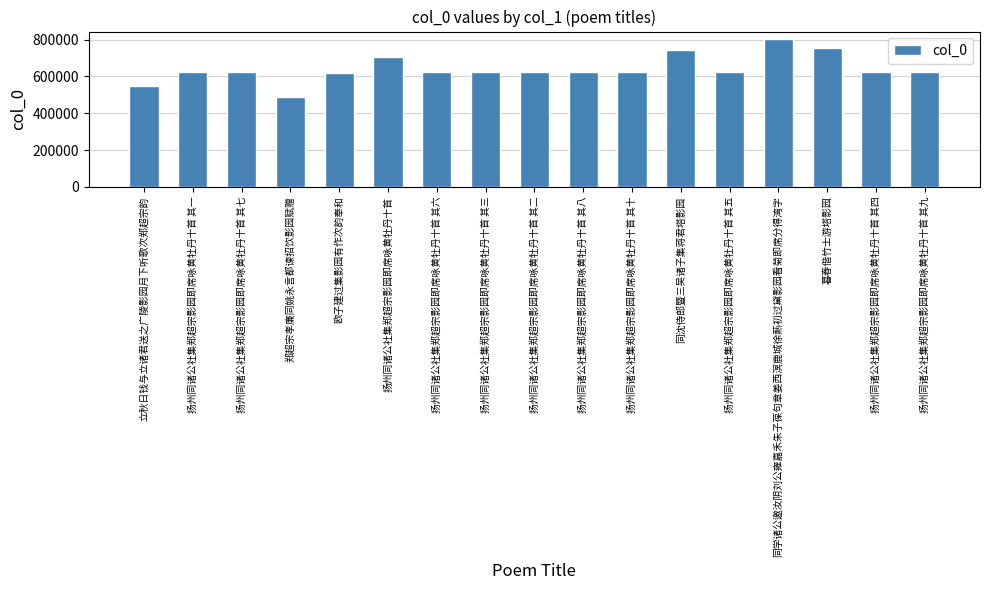

What is the ratio of the value at 欧子建过集影园有作次韵奉和 to the value at 扬州同诸公社集郑超宗影园即席咏黄牡丹十首 其一?

1.0